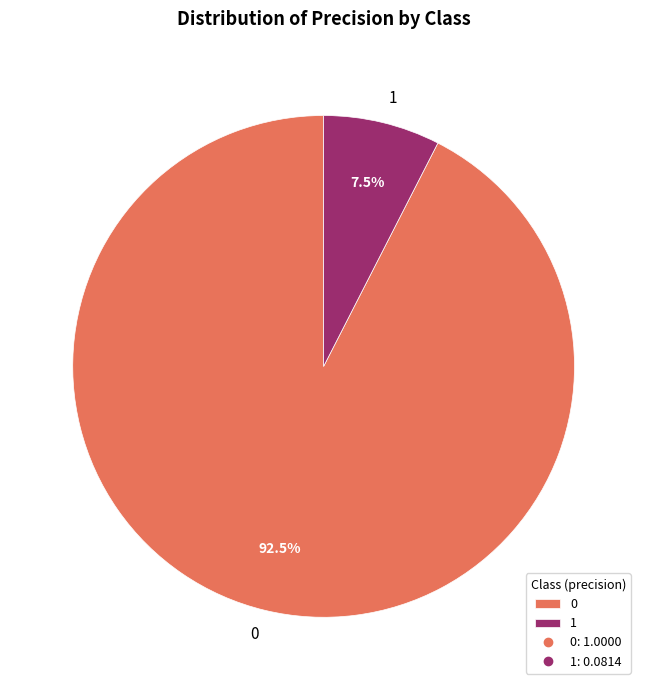

Rank the categories by value from lowest to highest.

1, 0